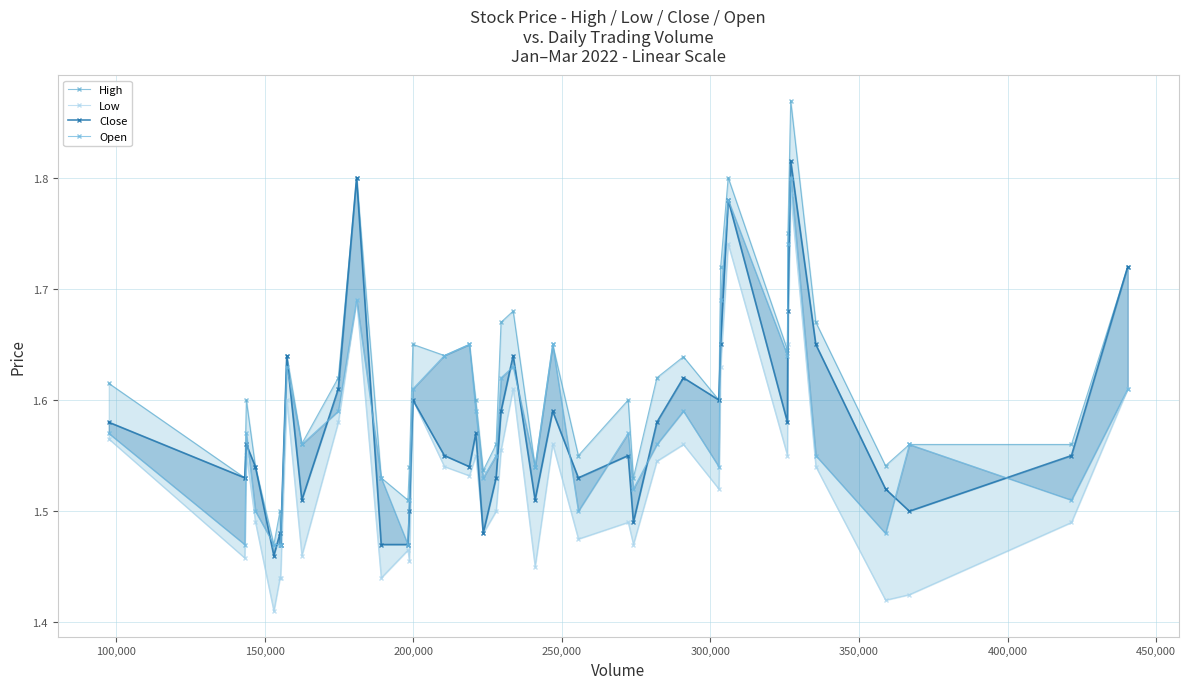

What is the value of the Close point at the 39th from the left?

1.6